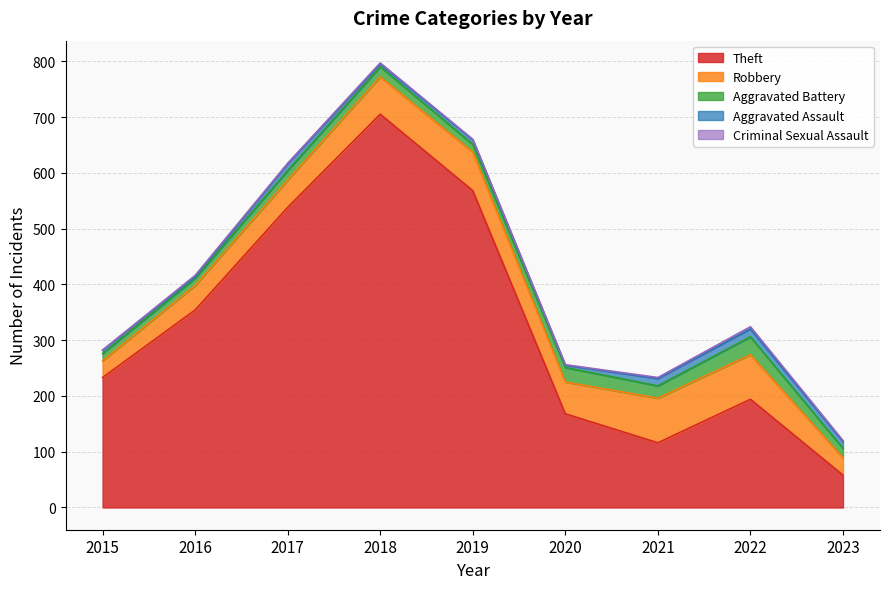

True or false: Criminal Sexual Assault has more than 0 interior local peaks.

True